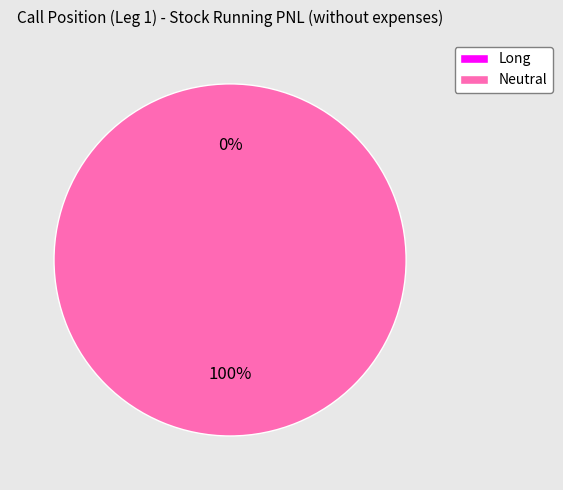

Is the sum of Neutral and Long greater than half?

Yes